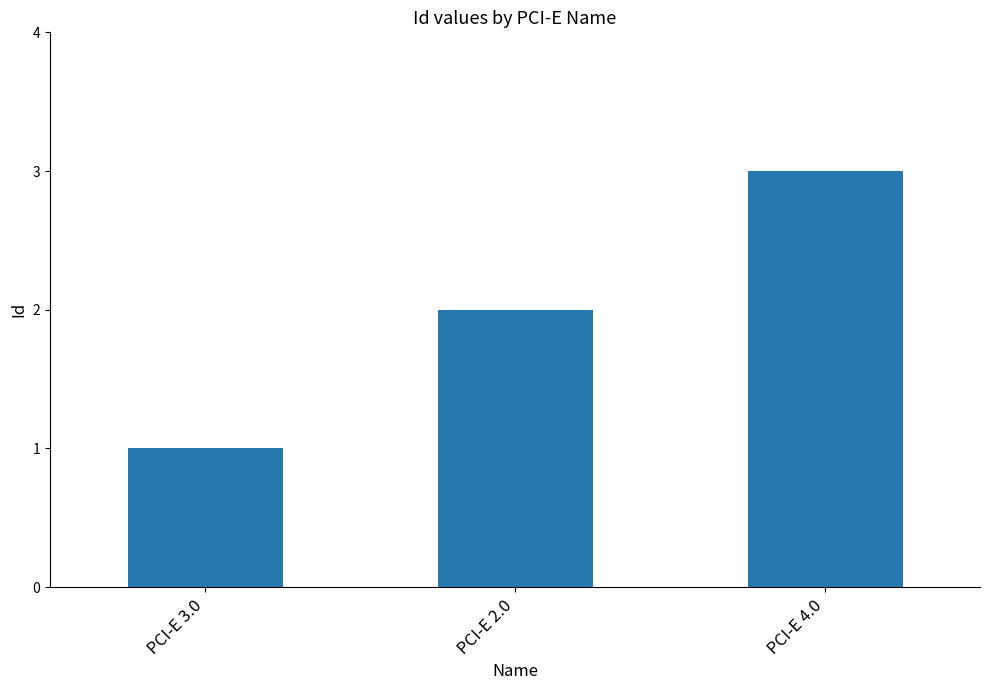

Reading left to right, what are all the values shown in this chart?

PCI-E 3.0=1	PCI-E 2.0=2	PCI-E 4.0=3